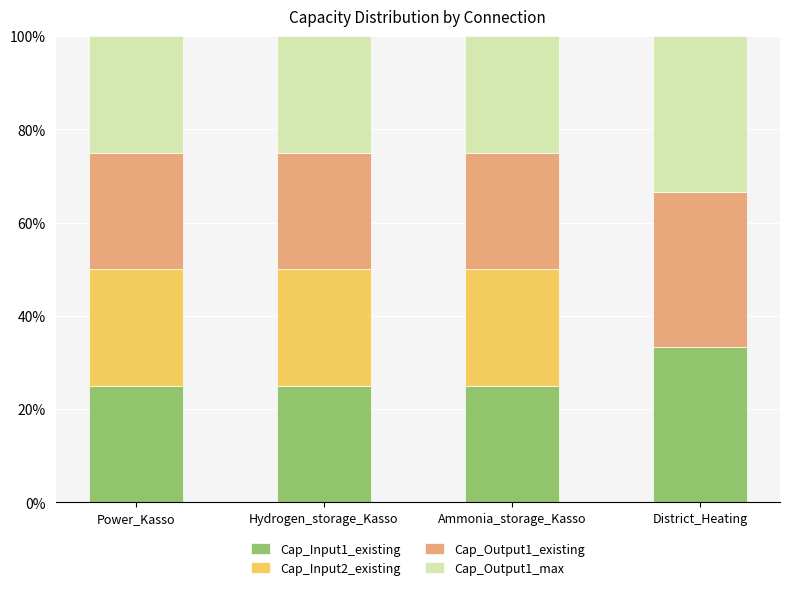

What is the total value across all series at Ammonia_storage_Kasso?

100.0